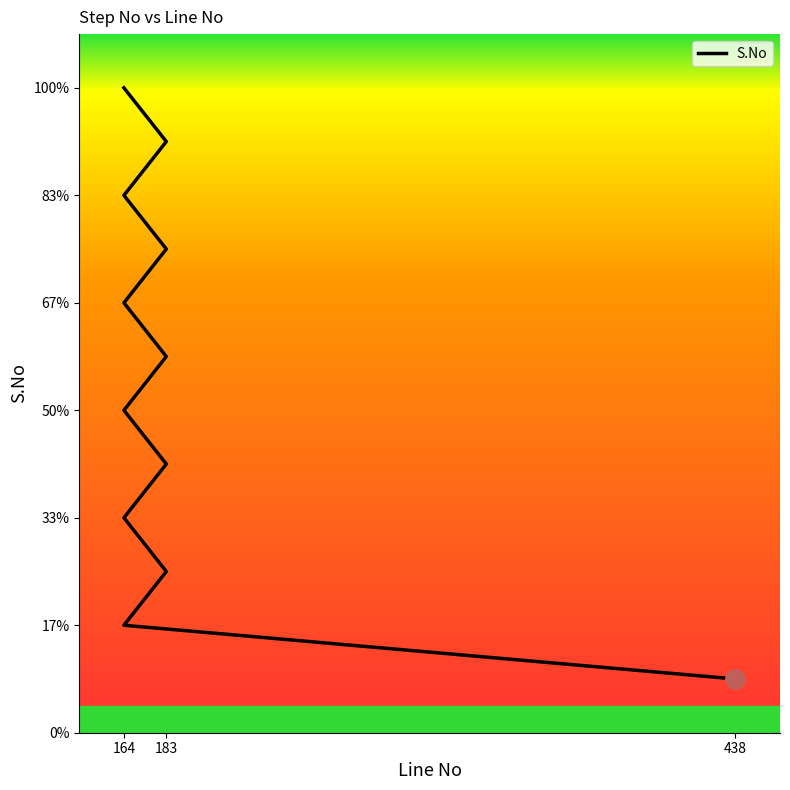

How many lines are shown in the chart?

1